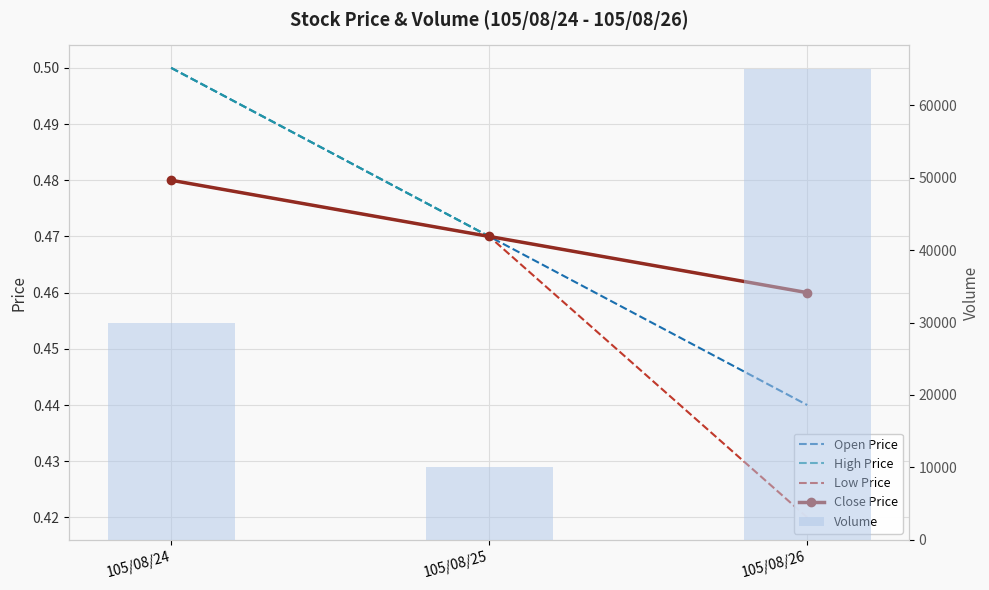

At which category is the sum across all series the highest?

105/08/26